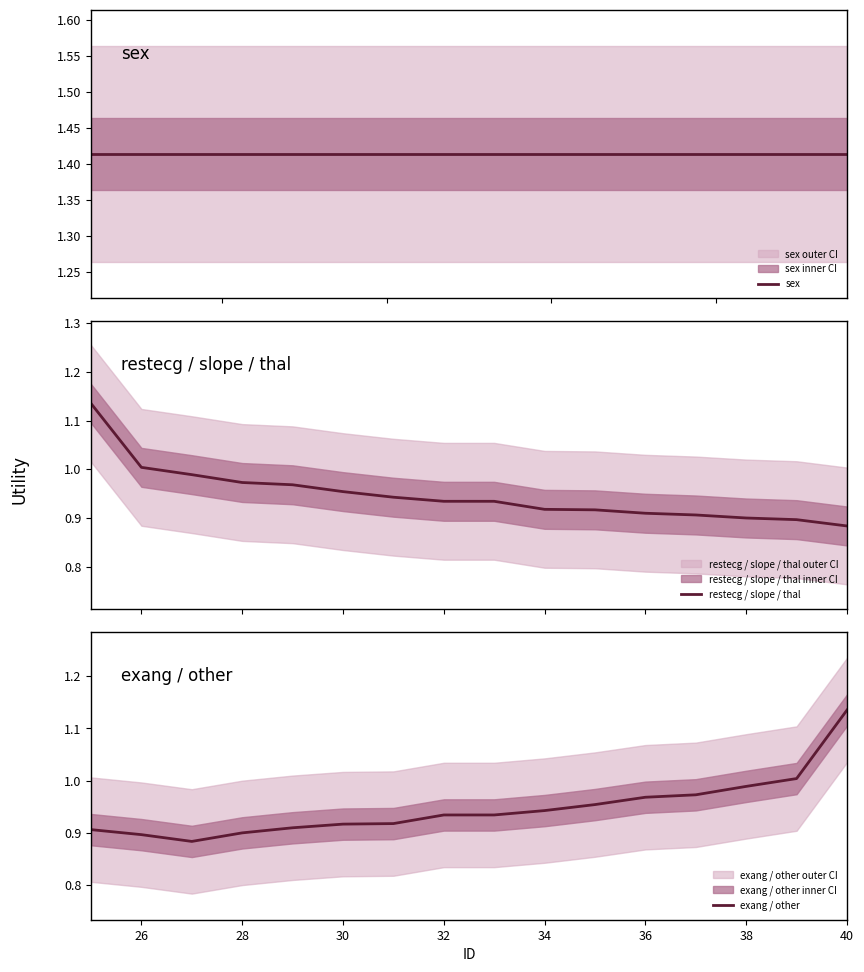

Which category has the highest value in the exang / other series?

40